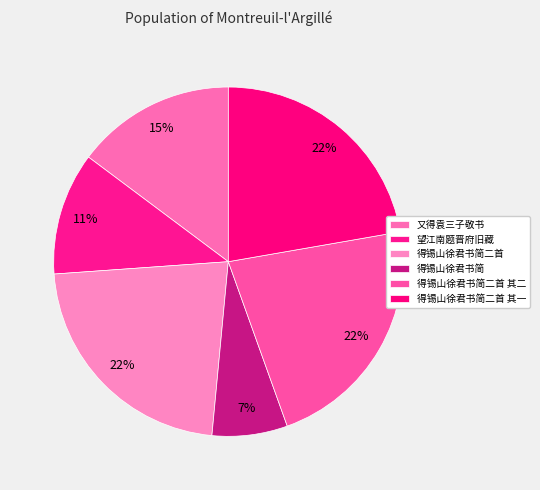

Count the number of slices in the pie.

6